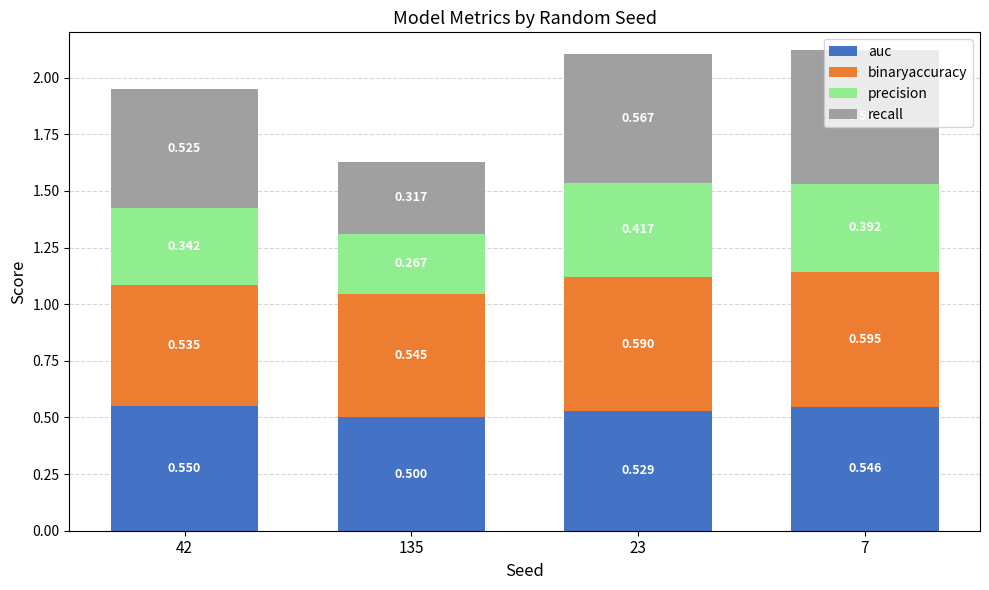

What is the lowest value of the auc series?

0.5